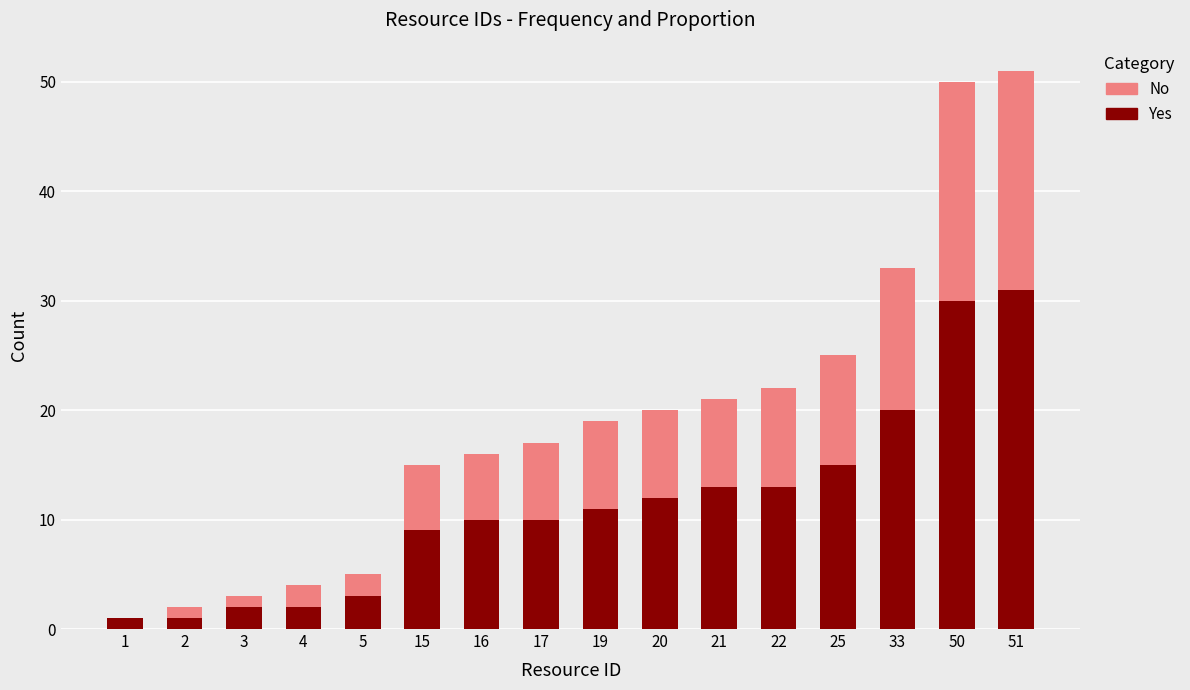

What are all the series names shown in the legend?

No, Yes